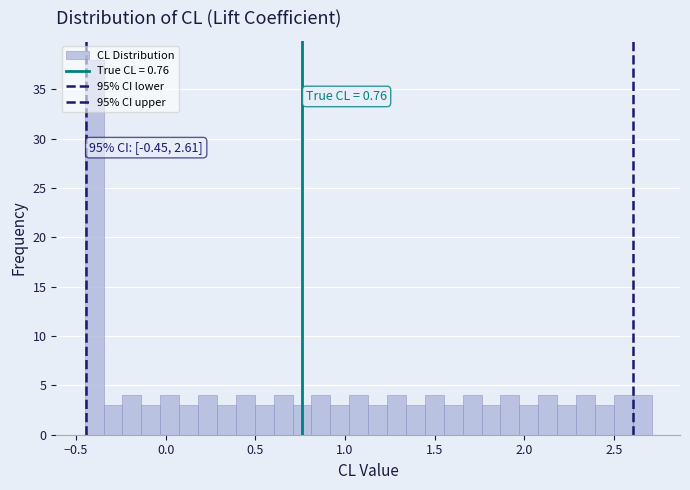

Around what value on the x-axis is the tallest bar? Give the approximate position of its centre, as read against the axis.

-0.40